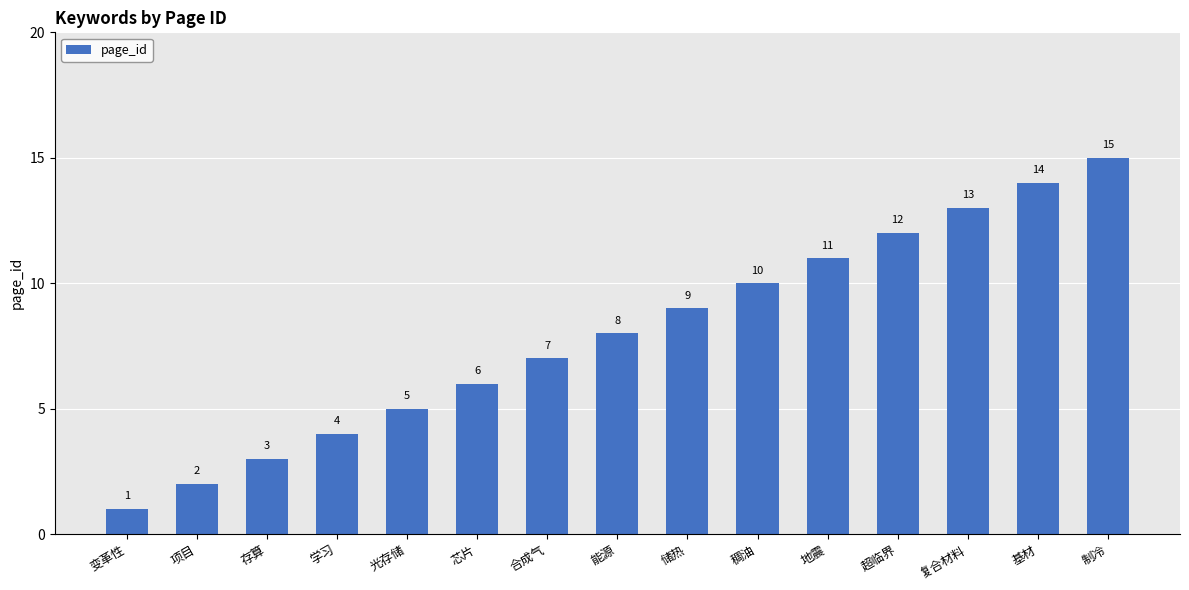

Rank the categories by value from highest to lowest.

制冷, 基材, 复合材料, 超临界, 地震, 稠油, 储热, 能源, 合成气, 芯片, 光存储, 学习, 存算, 项目, 变革性